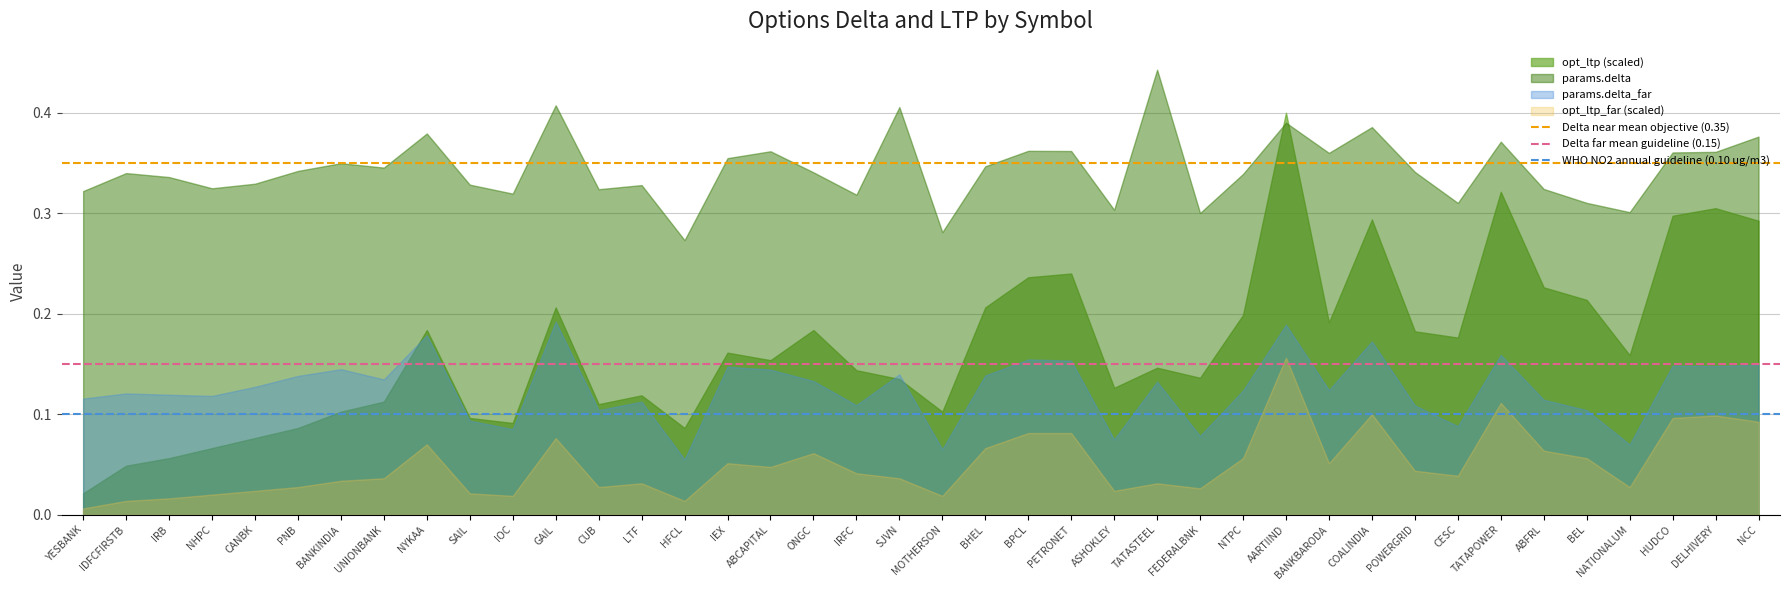

List the series in order of their peak value, highest first.

params.delta, opt_ltp (scaled), params.delta_far, opt_ltp_far (scaled)